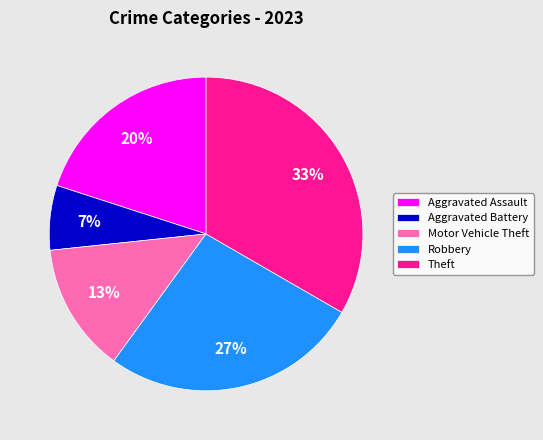

True or false: Aggravated Battery accounts for 7% of the total.

True